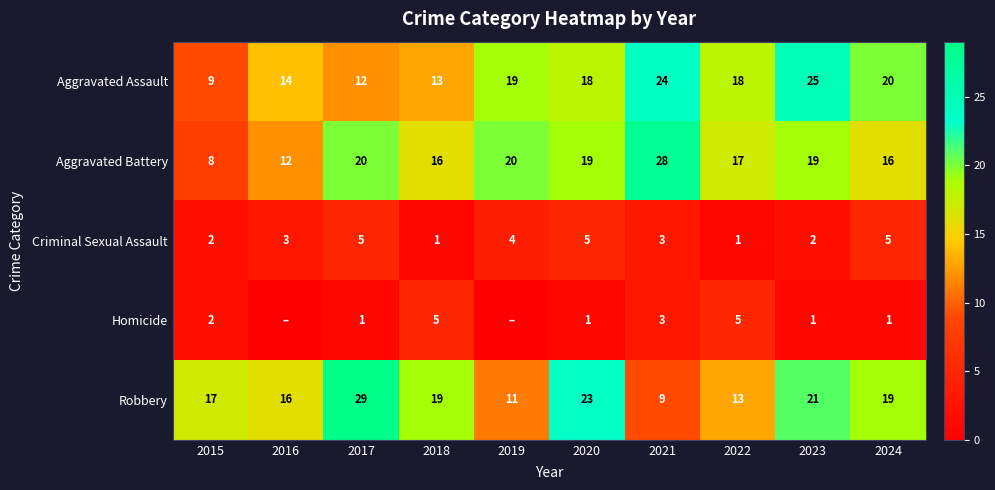

Which category has the highest value in the Aggravated Battery series?

2021